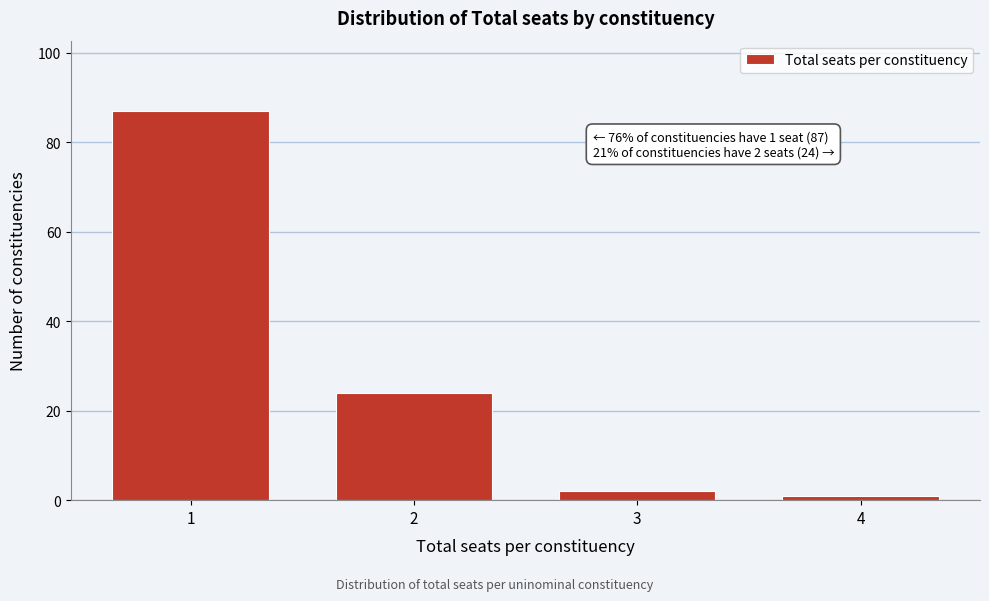

Reading right to left, what are all the values shown in this chart?

4=1	3=2	2=24	1=87